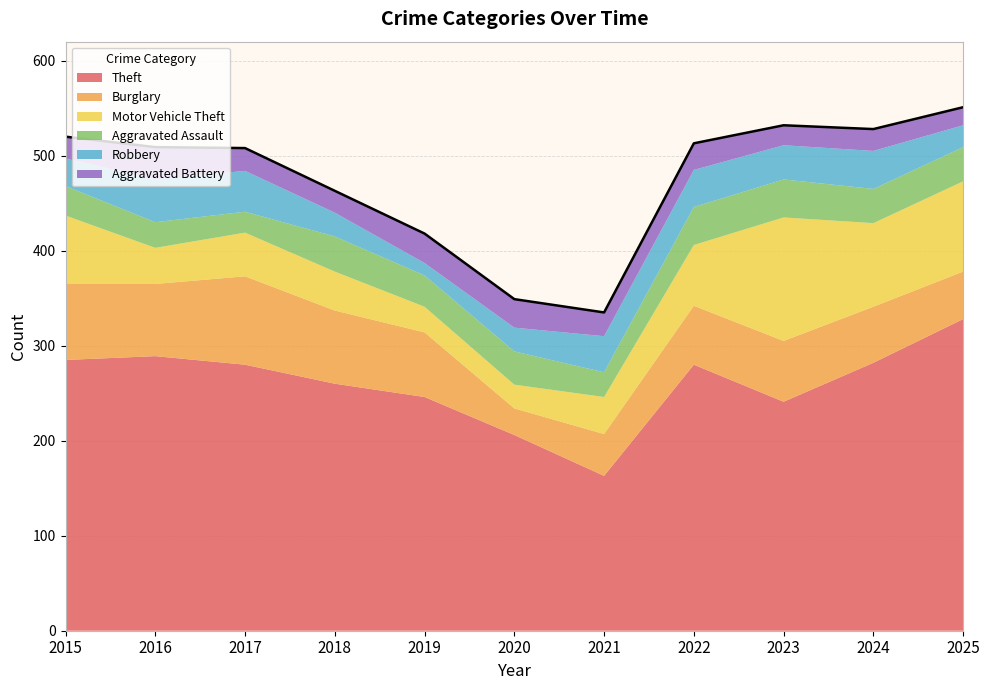

True or false: Burglary has more than 0 points higher than both neighbors.

True